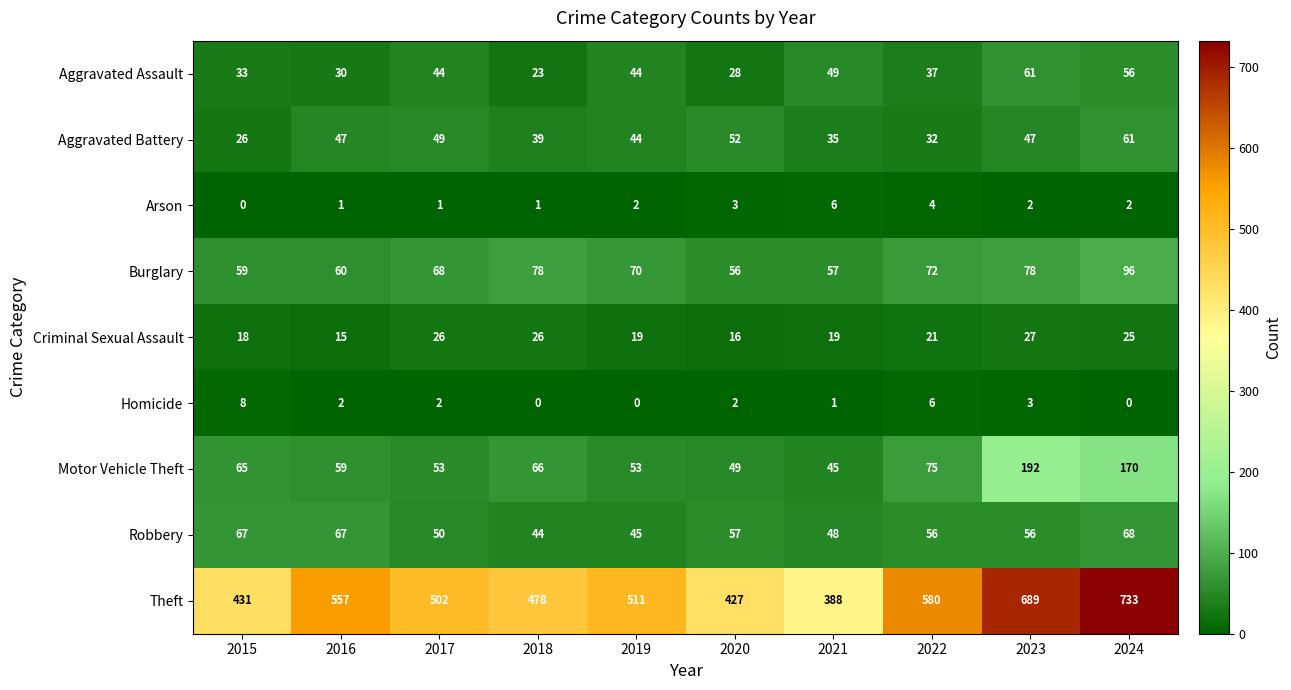

What is the highest value of the Motor Vehicle Theft series?

192